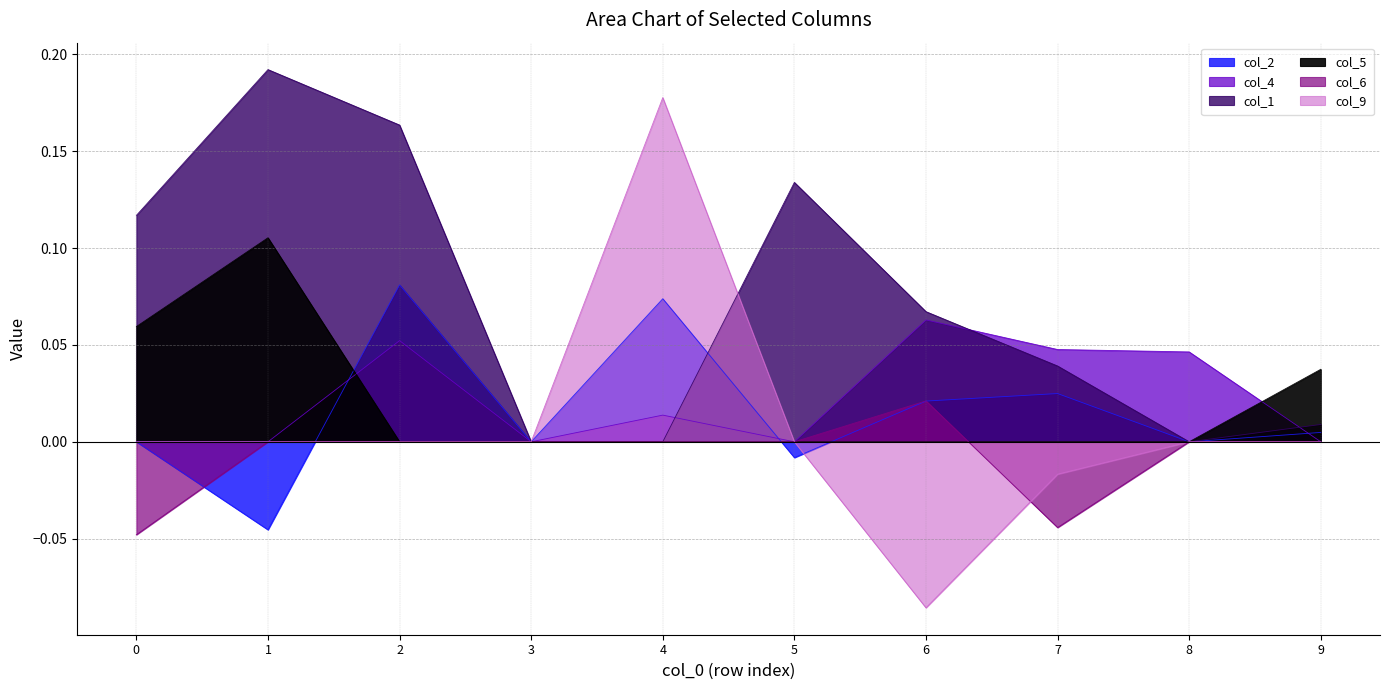

What is the minimum value shown in the chart?

-0.1